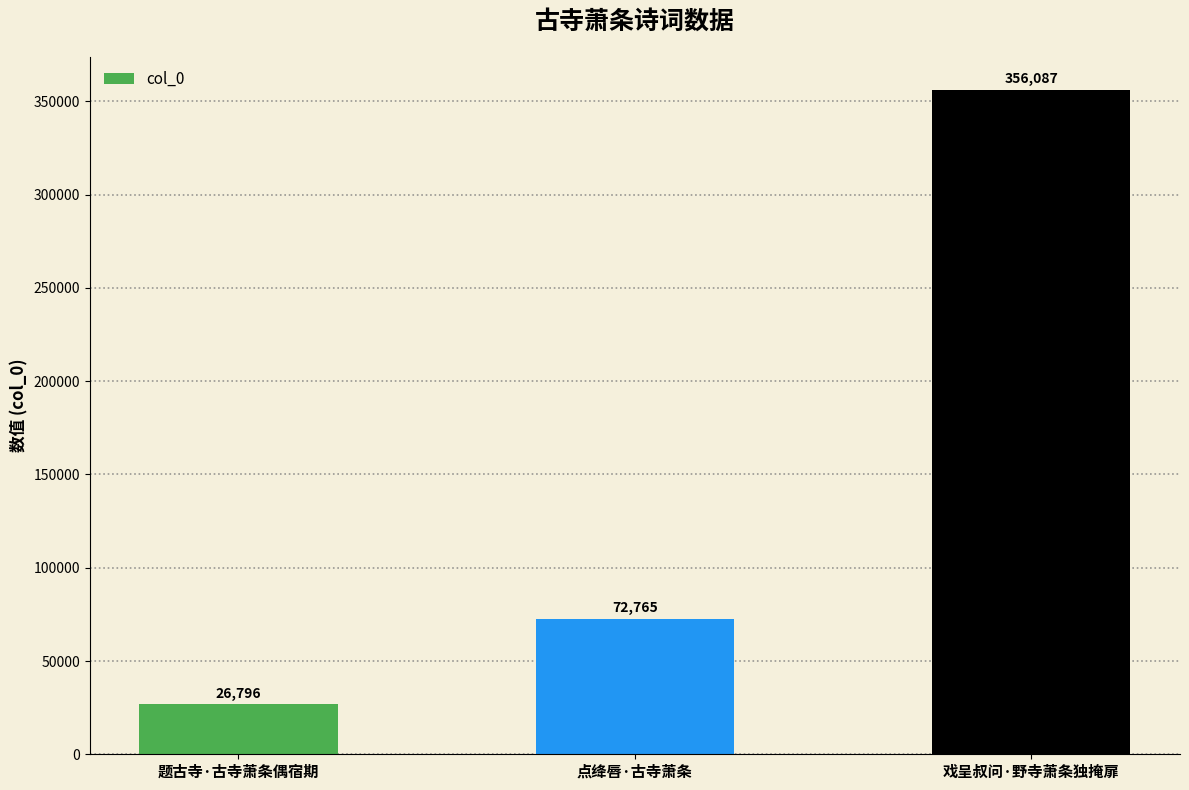

Between 戏呈叔问·野寺萧条独掩扉 and 点绛唇·古寺萧条, which is larger?

戏呈叔问·野寺萧条独掩扉